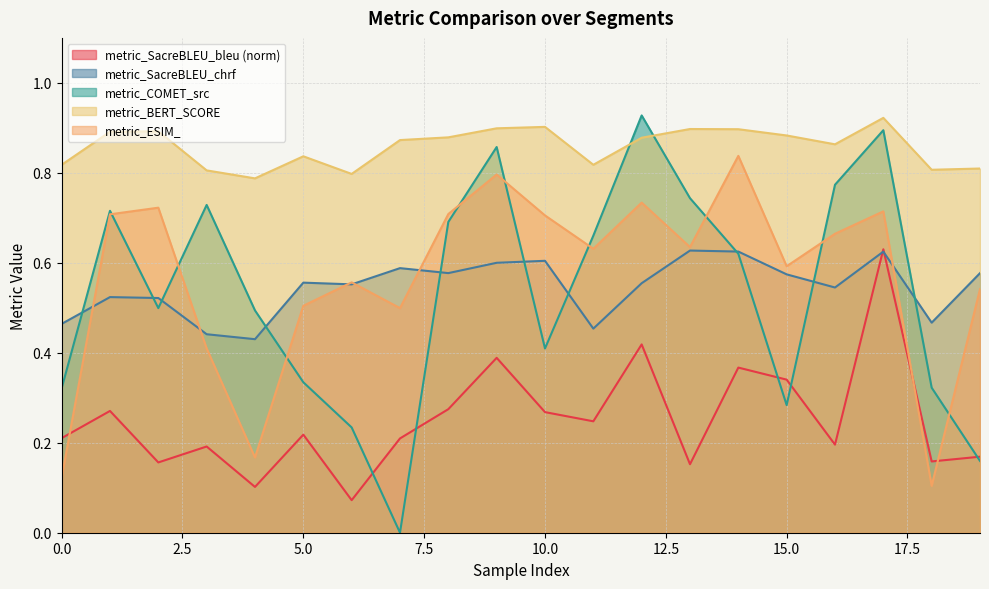

Which has a higher value, 5 or 3?

5